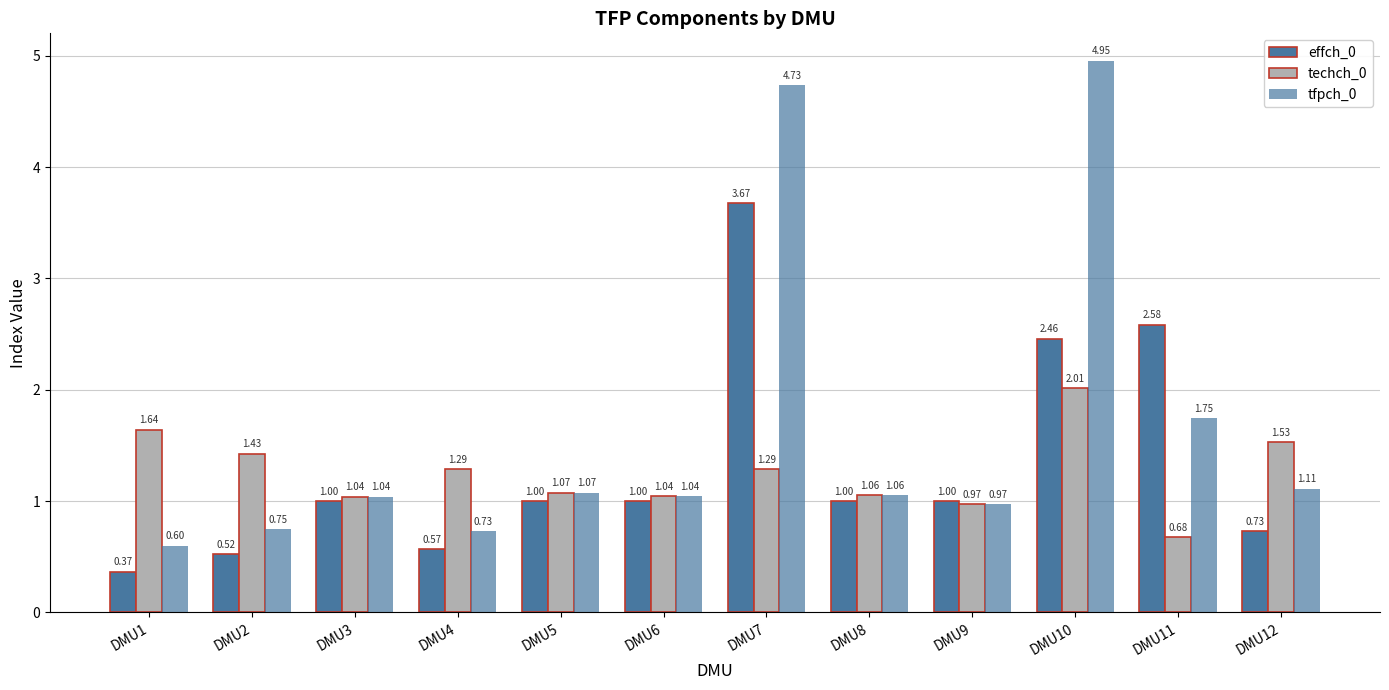

At which category does the chart reach its minimum across all series?

DMU1